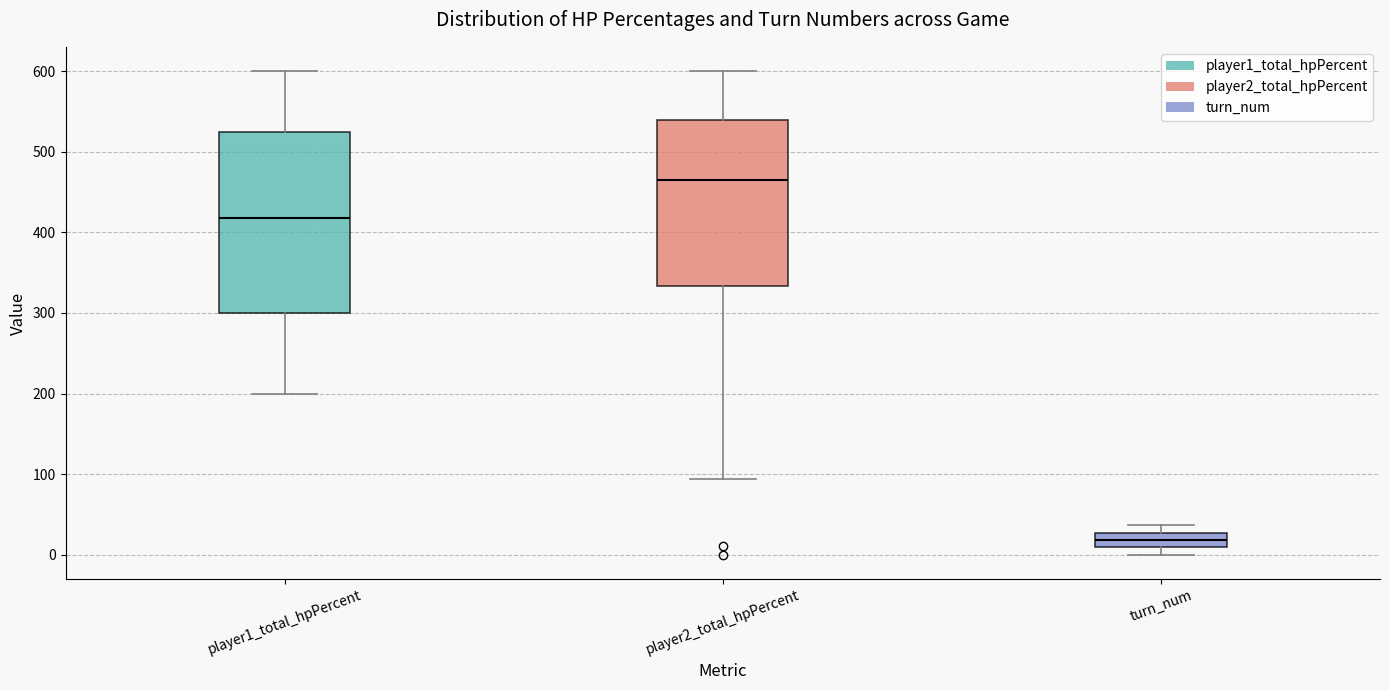

Which box is the tallest, from its lower edge to its upper edge?

player1_total_hpPercent